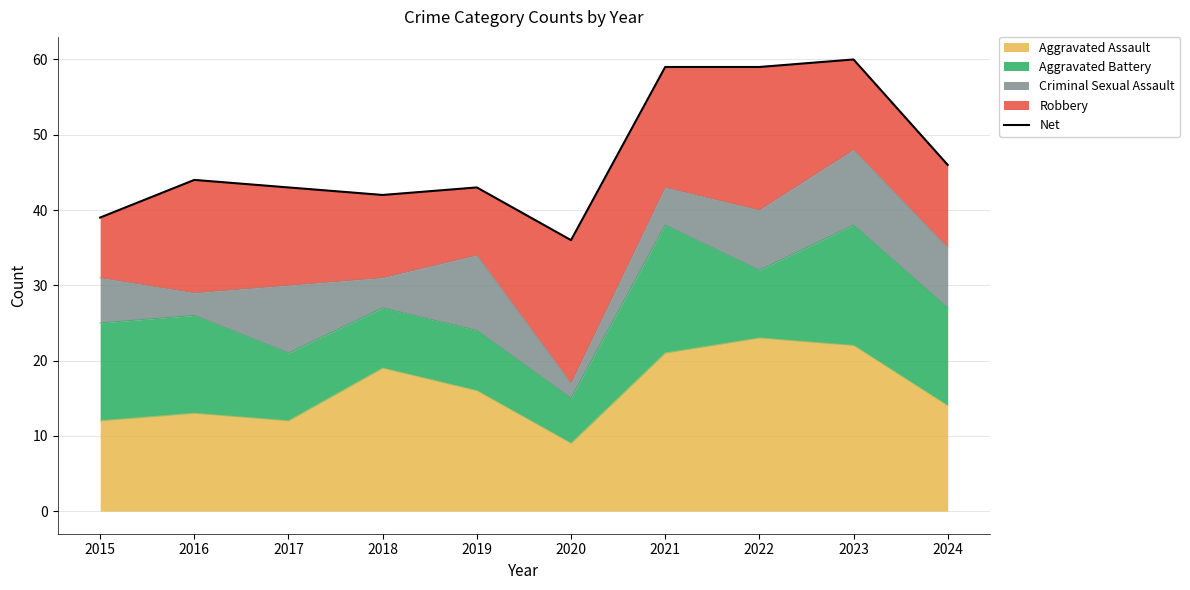

What is the difference between the second highest and minimum values?

23